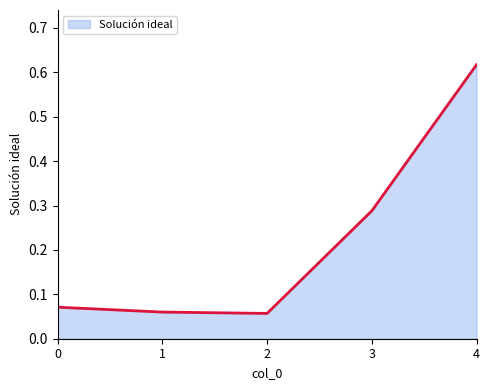

What is the sum of the values at 3 and 4?

0.9